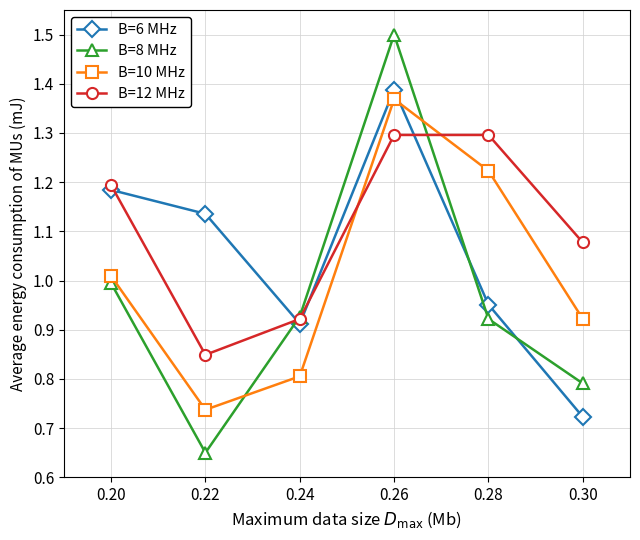

How many interior local peaks does the B=6 MHz series have?

1